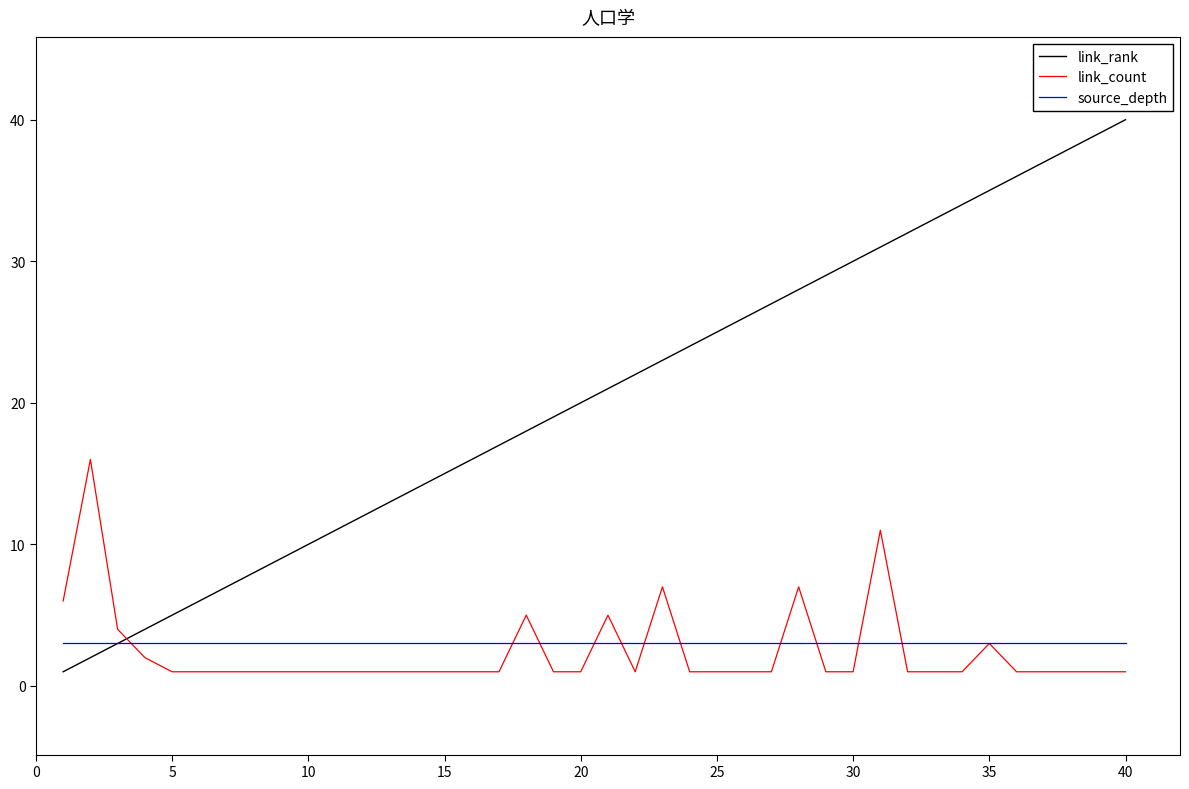

Which series has the largest range (max minus min)?

link_rank